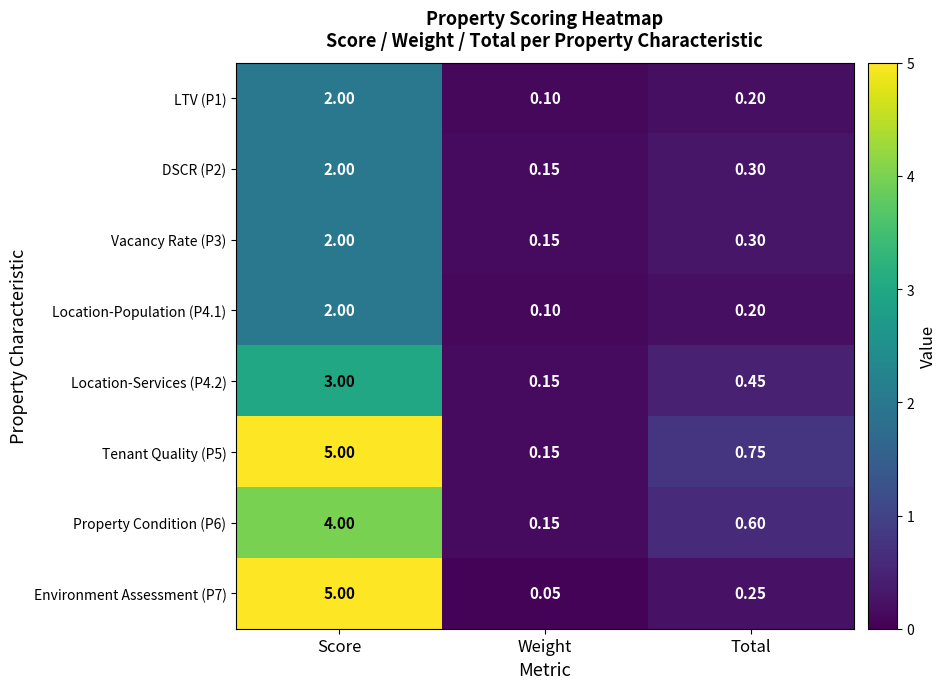

At which label does LTV (P1) reach its minimum?

Weight